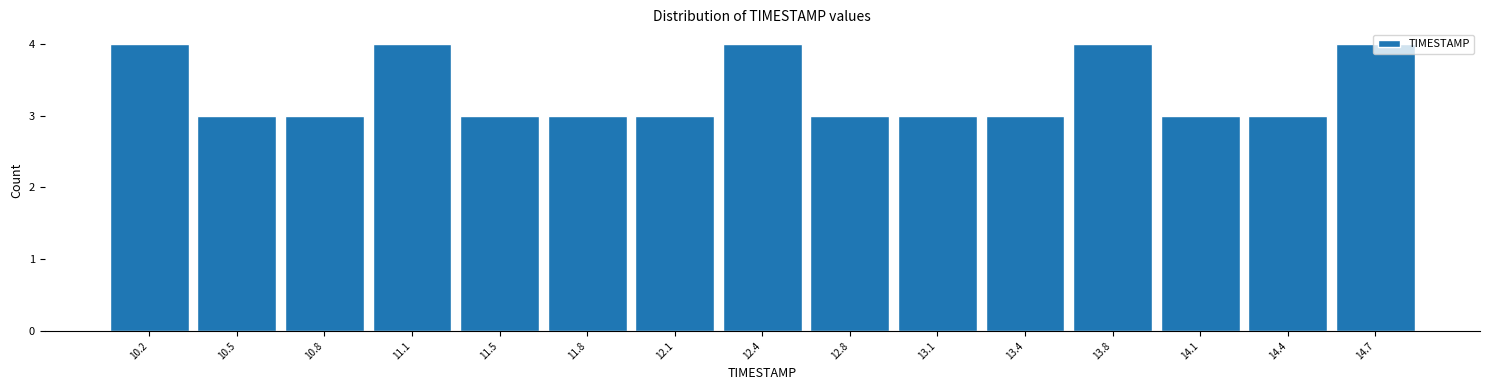

Reading left to right, list every bar in this chart as the range it spans on the x-axis followed by its height. Neither the bar edges nor the heights are printed on the chart, so give them approximately, as read against the axes.

10.00 to 10.35: 4
10.35 to 10.65: 3
10.65 to 11.00: 3
11.00 to 11.30: 4
11.30 to 11.65: 3
11.65 to 11.95: 3
11.95 to 12.30: 3
12.30 to 12.60: 4
12.60 to 12.95: 3
12.95 to 13.25: 3
13.25 to 13.60: 3
13.60 to 13.90: 4
13.90 to 14.25: 3
14.25 to 14.55: 3
14.55 to 14.90: 4